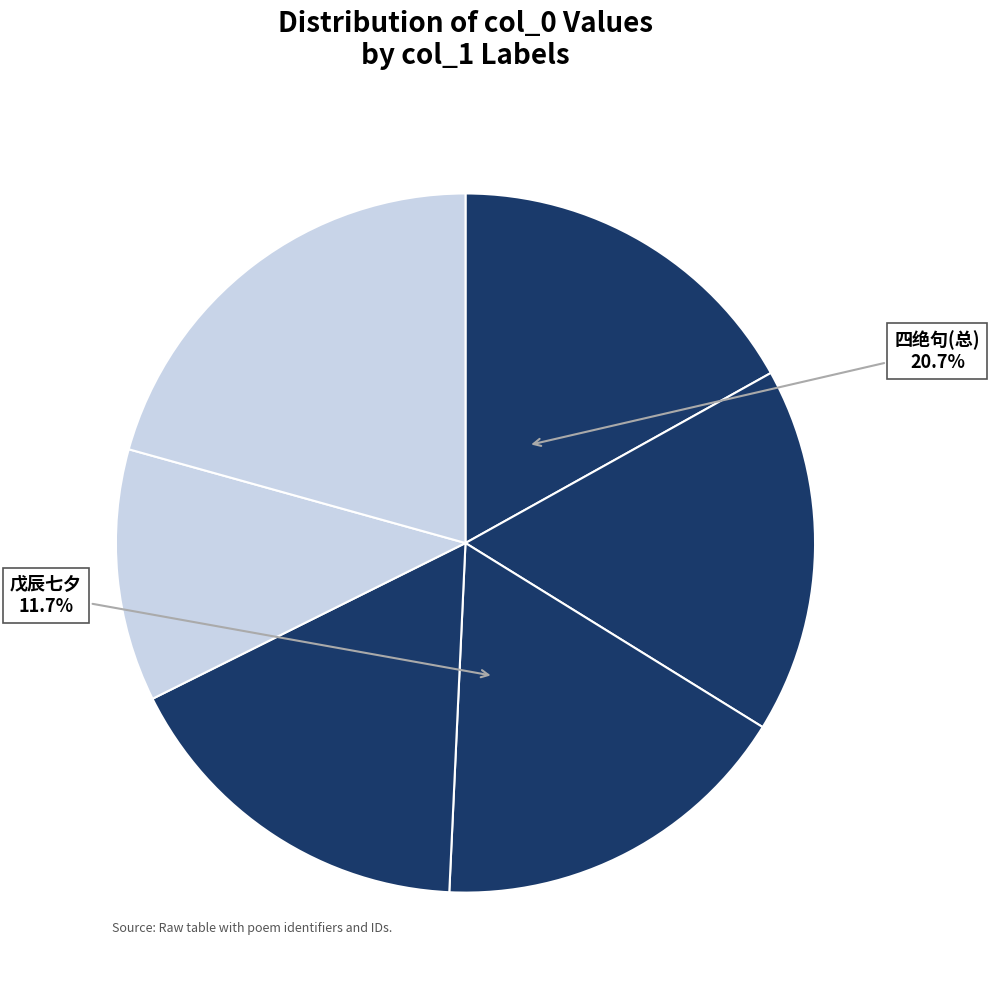

True or false: 同君俞季永步至普济寺晚泛西湖以归得四绝句 其一 accounts for 17% of the total.

True